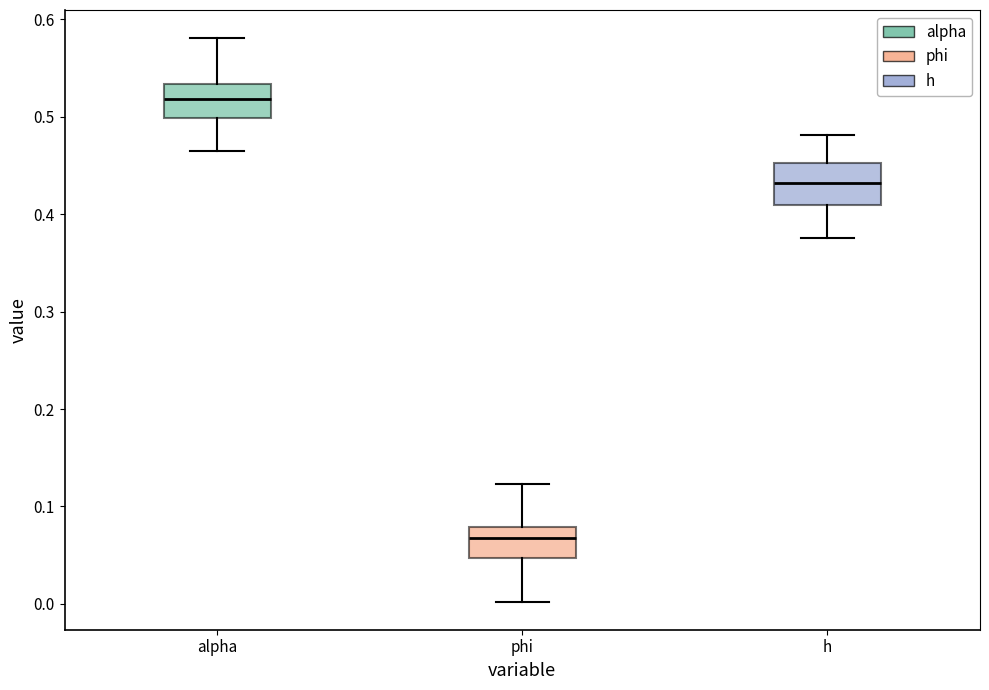

Reading left to right, read every box against the y-axis: the position of its median line, the range the box covers, and the ends of its whiskers. The values are not printed on the chart, so give them approximately, as read against the axis.

alpha: median 0.52, box 0.50 to 0.53, whiskers 0.46 to 0.58
phi: median 0.07, box 0.05 to 0.08, whiskers 0.00 to 0.12
h: median 0.43, box 0.41 to 0.45, whiskers 0.38 to 0.48